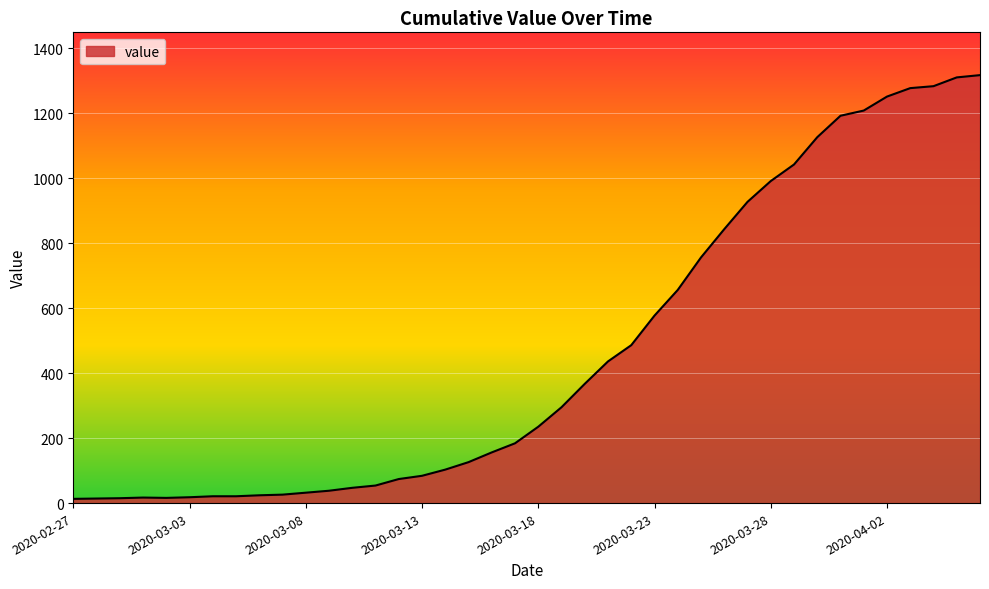

What is the average value?

466